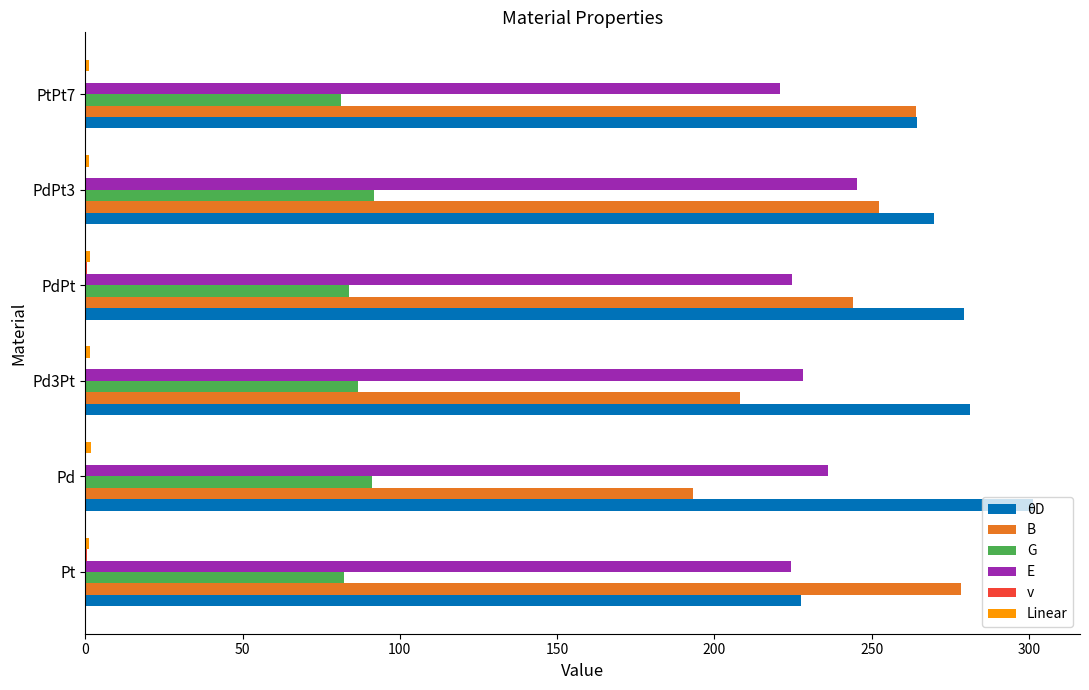

The θD series shows 125.6 at Pt. True or false?

False